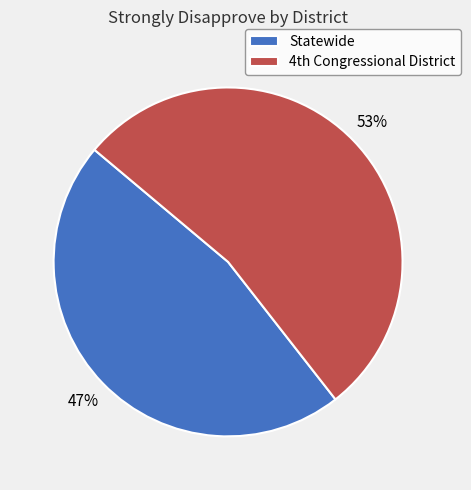

How many slices are in this pie chart?

2